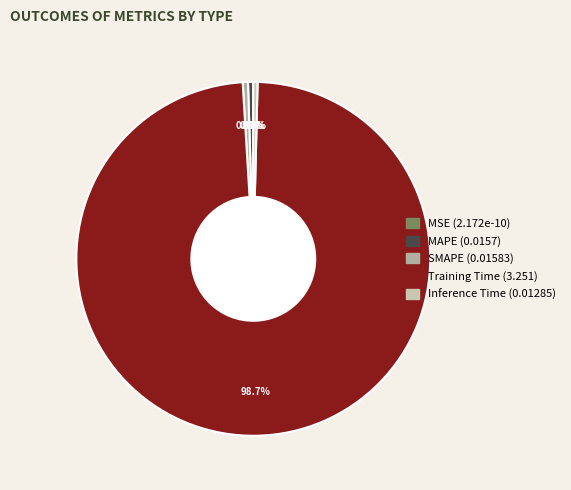

How many slices are in this pie chart?

5